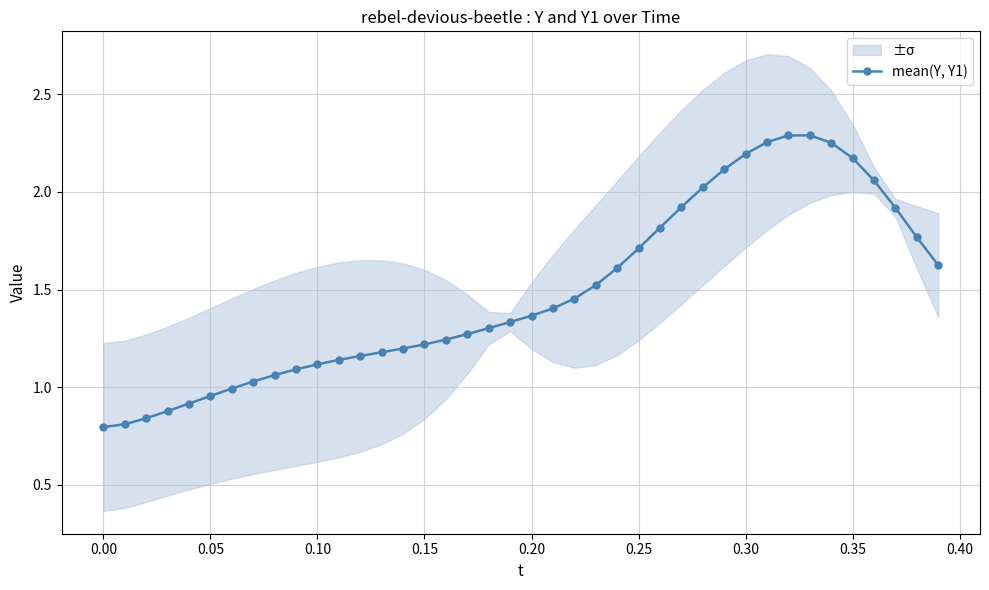

The value of mean(Y, Y1) at 0.30 is 2.2. True or false?

True